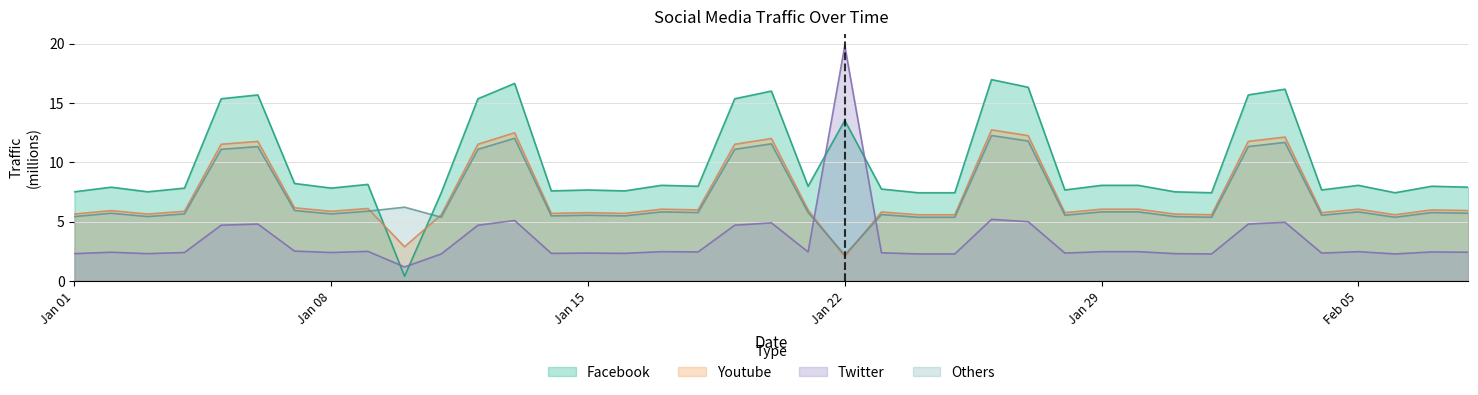

The Youtube series shows 3.5 at 2019-01-12. True or false?

False